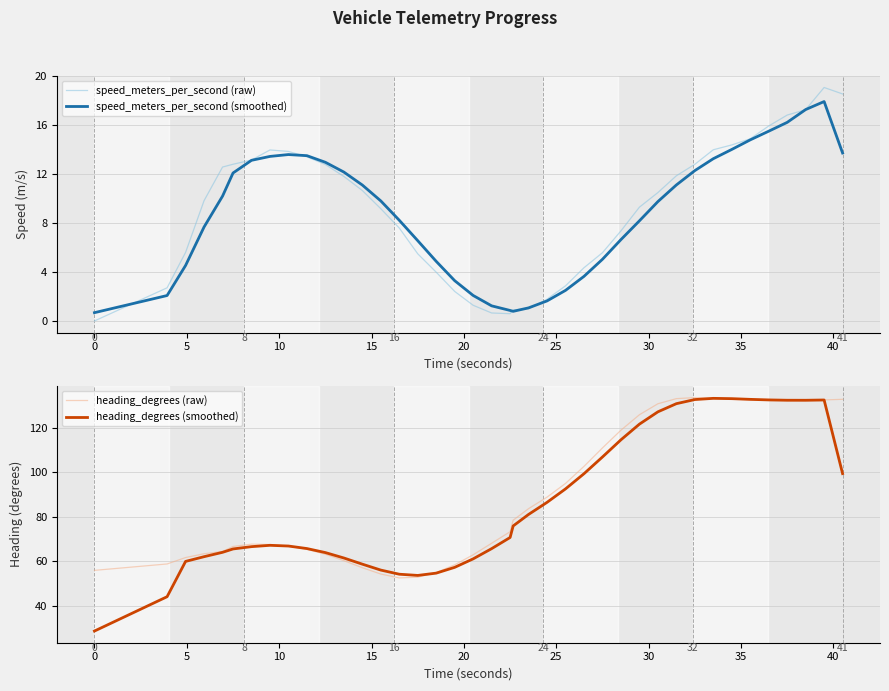

Does the chart display data point markers on the line(s)?

No